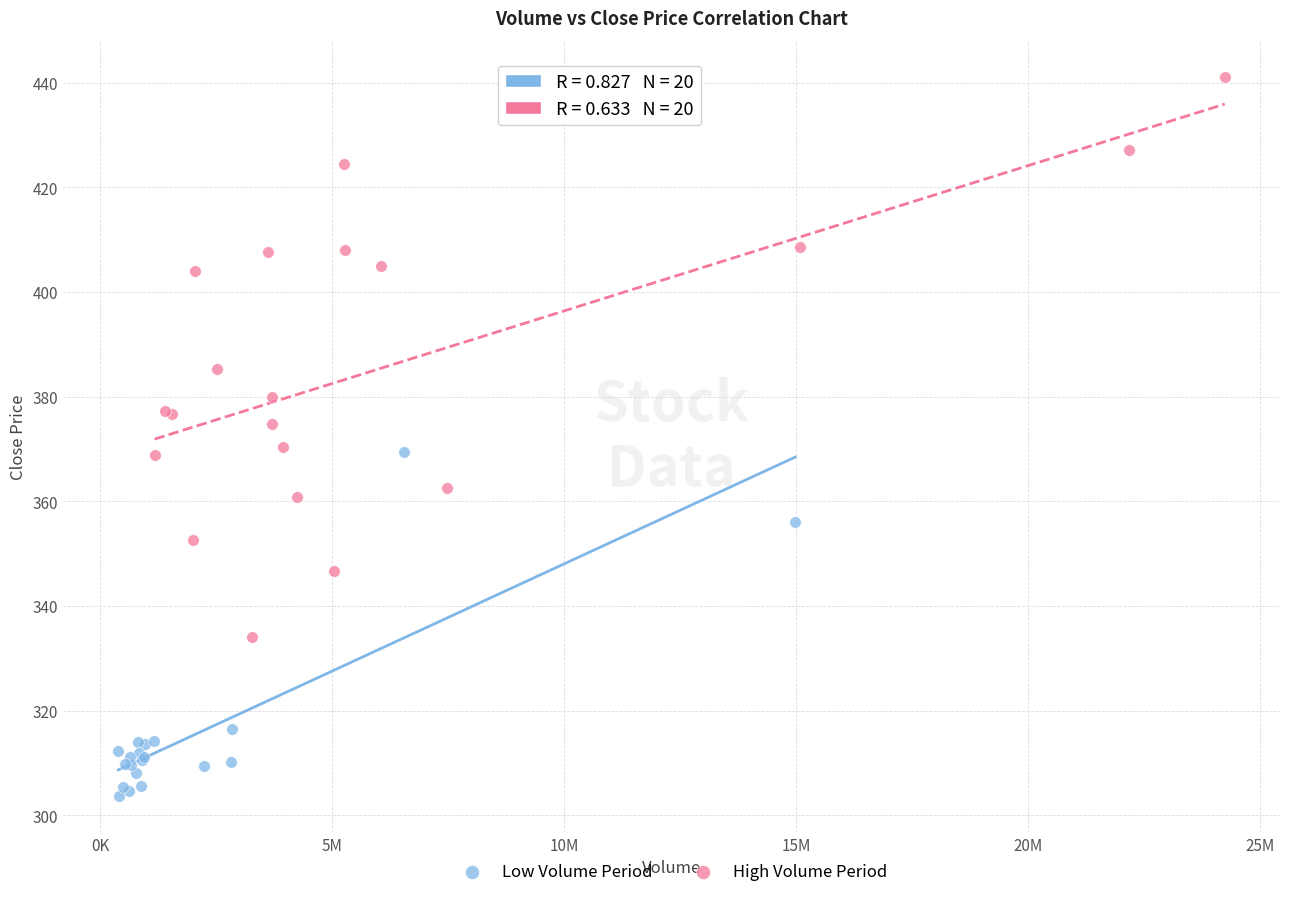

Which series has the largest Y range (max minus min)?

High Volume Period